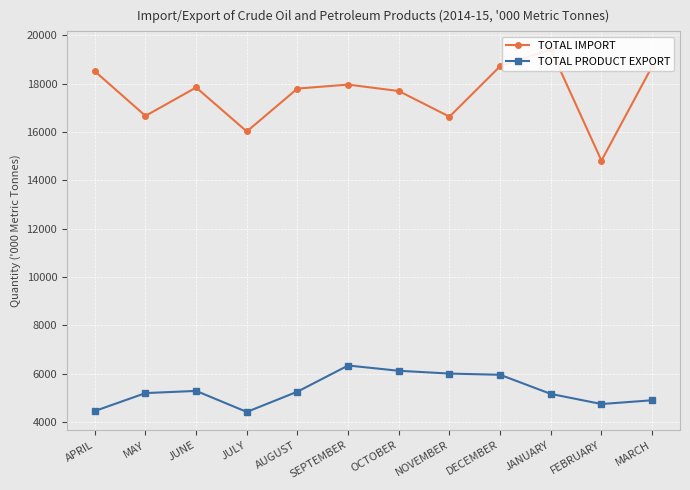

Rank the categories by TOTAL PRODUCT EXPORT value from highest to lowest.

SEPTEMBER, OCTOBER, NOVEMBER, DECEMBER, JUNE, AUGUST, MAY, JANUARY, MARCH, FEBRUARY, APRIL, JULY